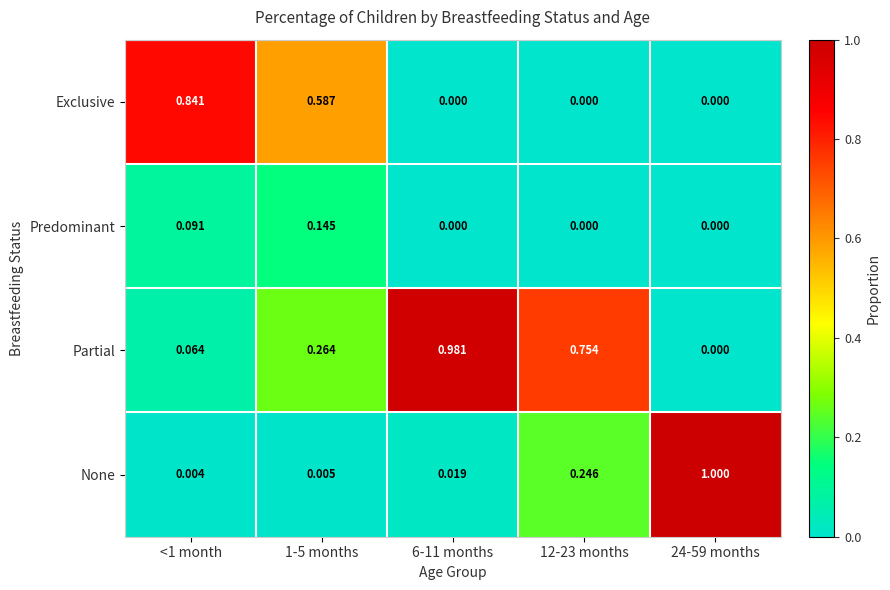

Which series has the largest total across all categories?

Partial